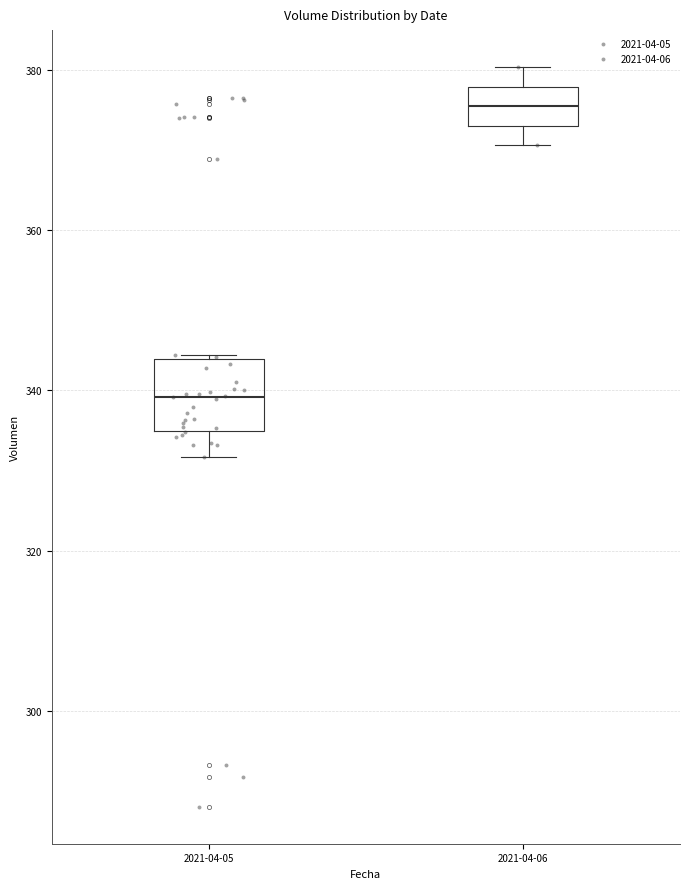

Where does the upper whisker of the box for 2021-04-06 end on the y-axis? The values are not printed on the chart, so give them approximately, as read against the axis.

380